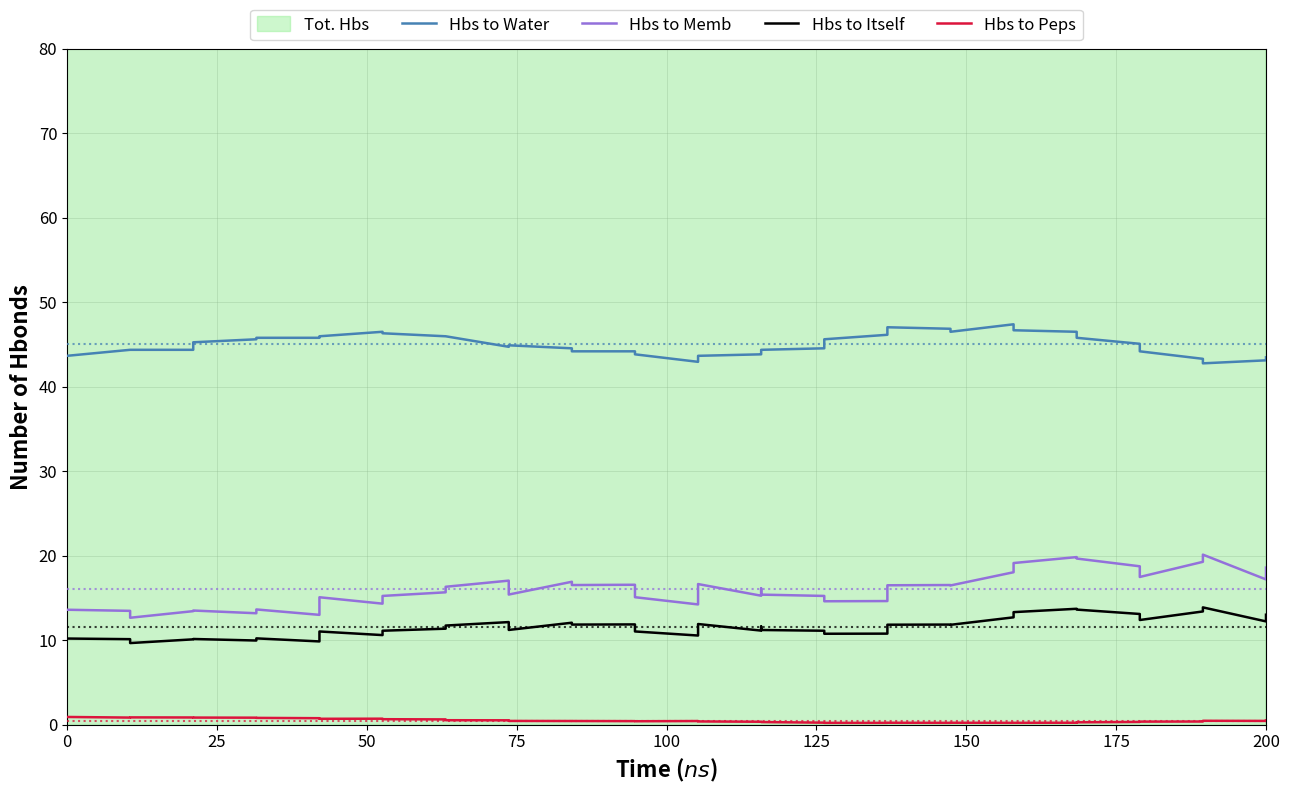

How many data points in Hbs to Memb are above 16?

20